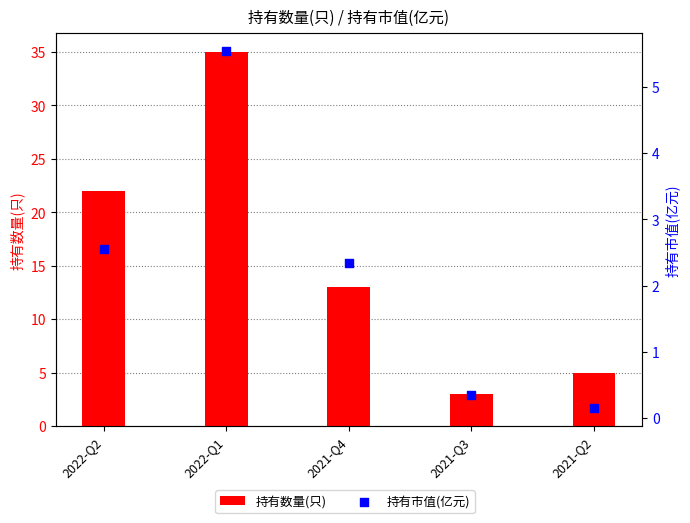

Which series has the largest Y range (max minus min)?

持有数量(只)